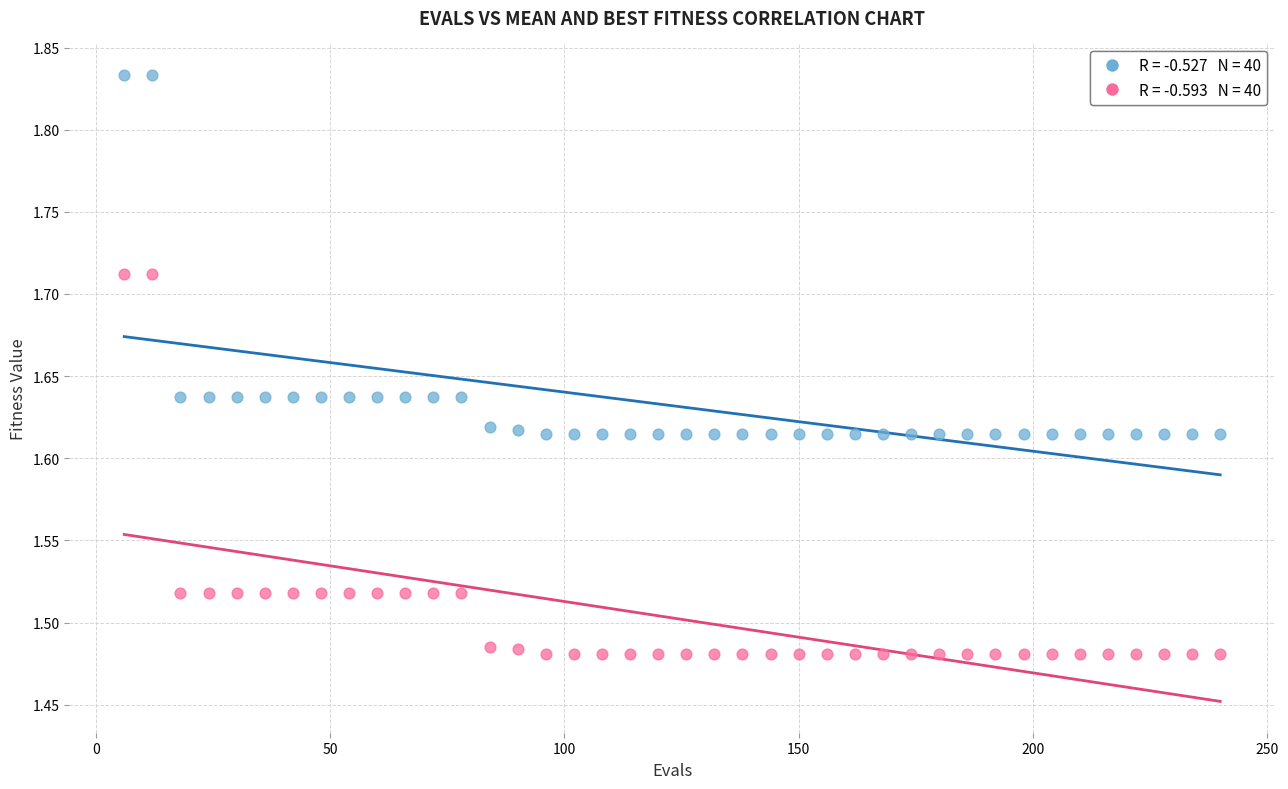

Across all data points, what is the range of Y values (max minus min)?

0.4